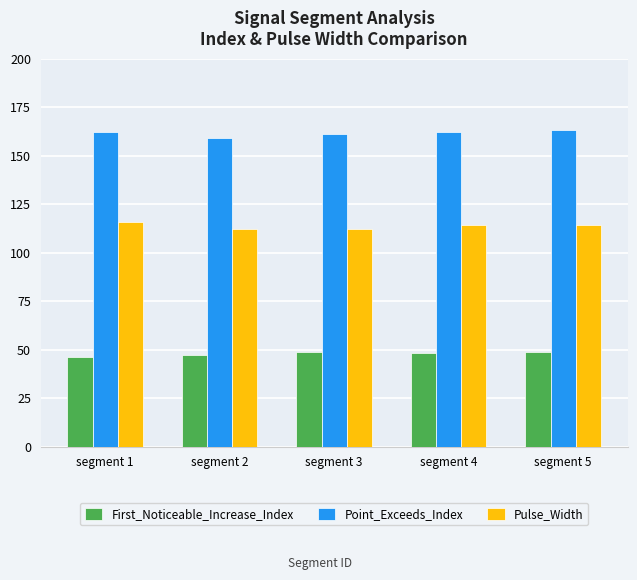

What is the greatest value displayed?

163